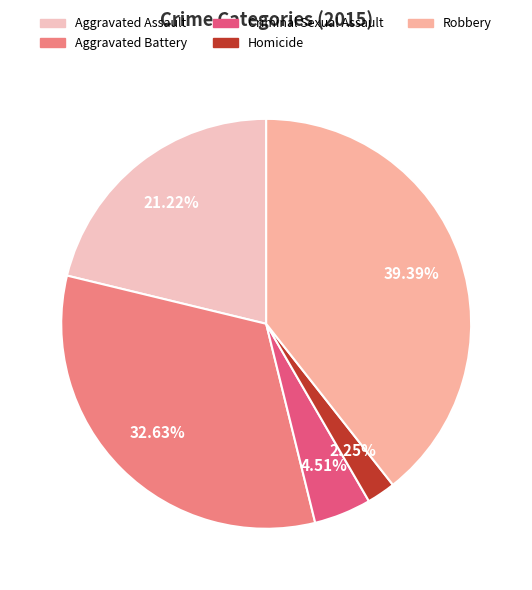

What is the smallest slice in the pie chart?

Homicide